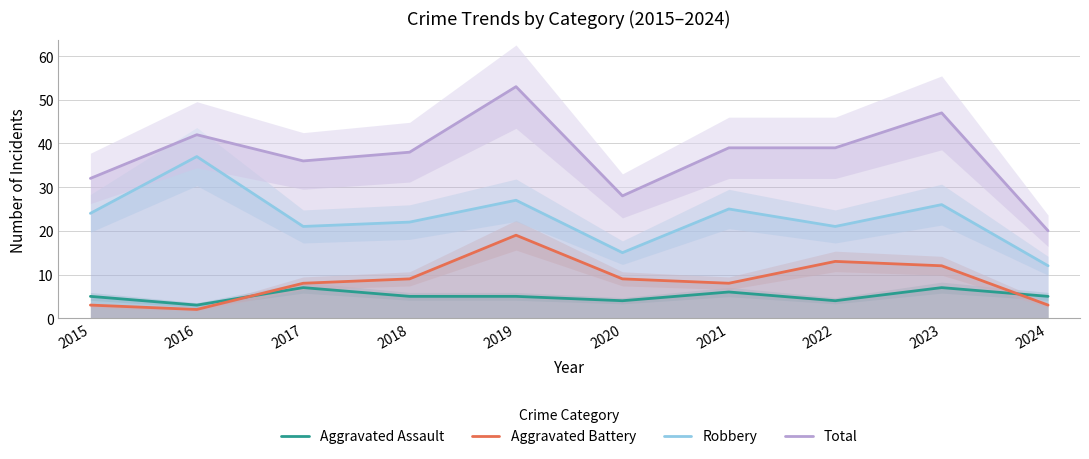

What is the approximate value of Robbery at 2017, to the nearest 10?

20